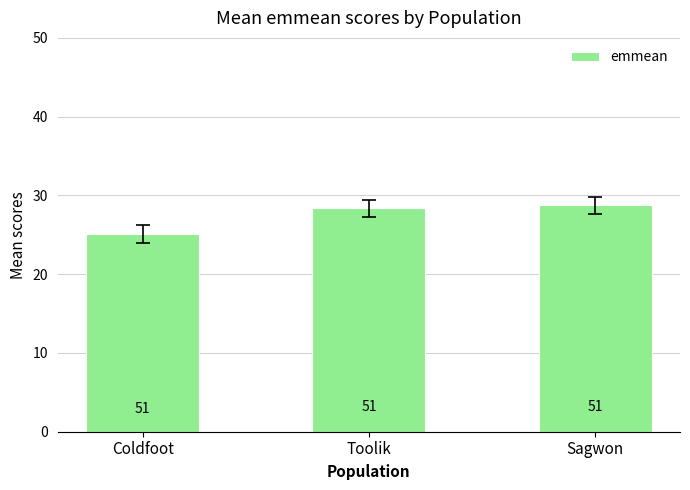

What is the difference between the maximum and second lowest values?

0.4